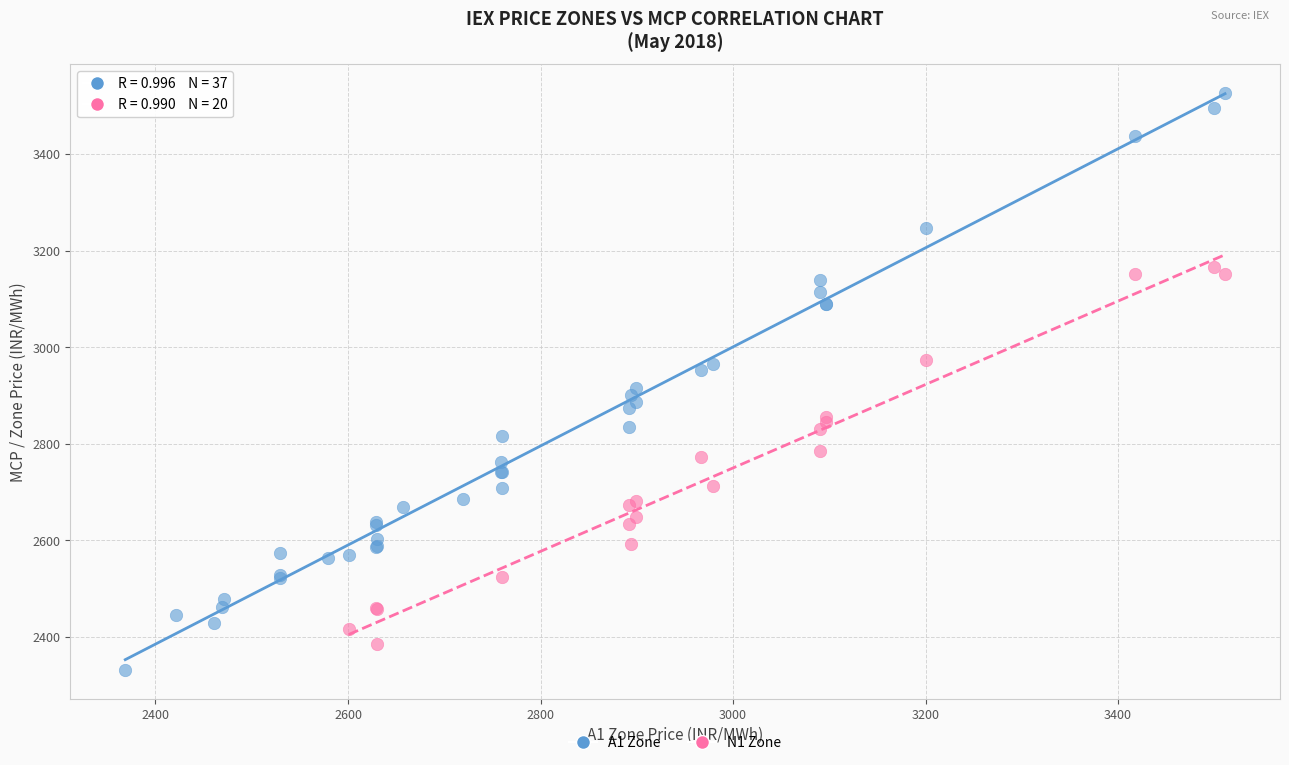

Which series has the largest Y range (max minus min)?

A1 Zone